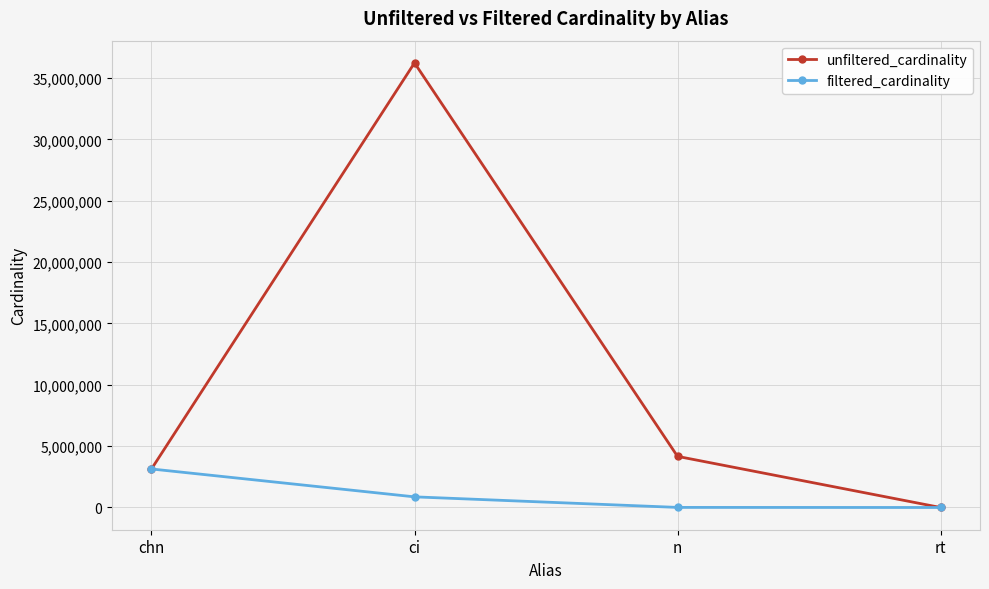

Between chn and rt, which series saw the biggest shift?

filtered_cardinality